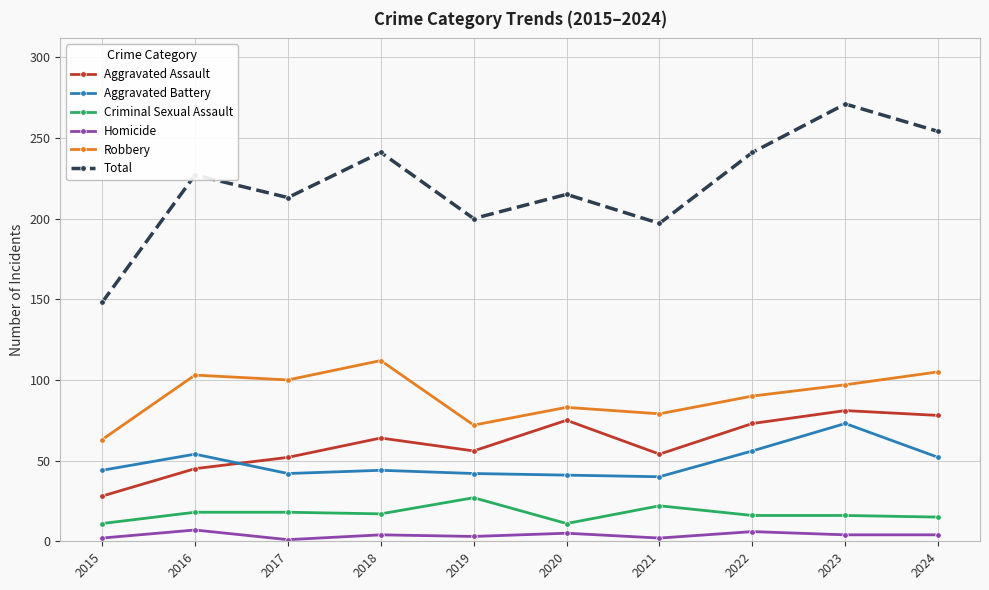

What is the difference between the second highest and second lowest values in the Criminal Sexual Assault series?

11